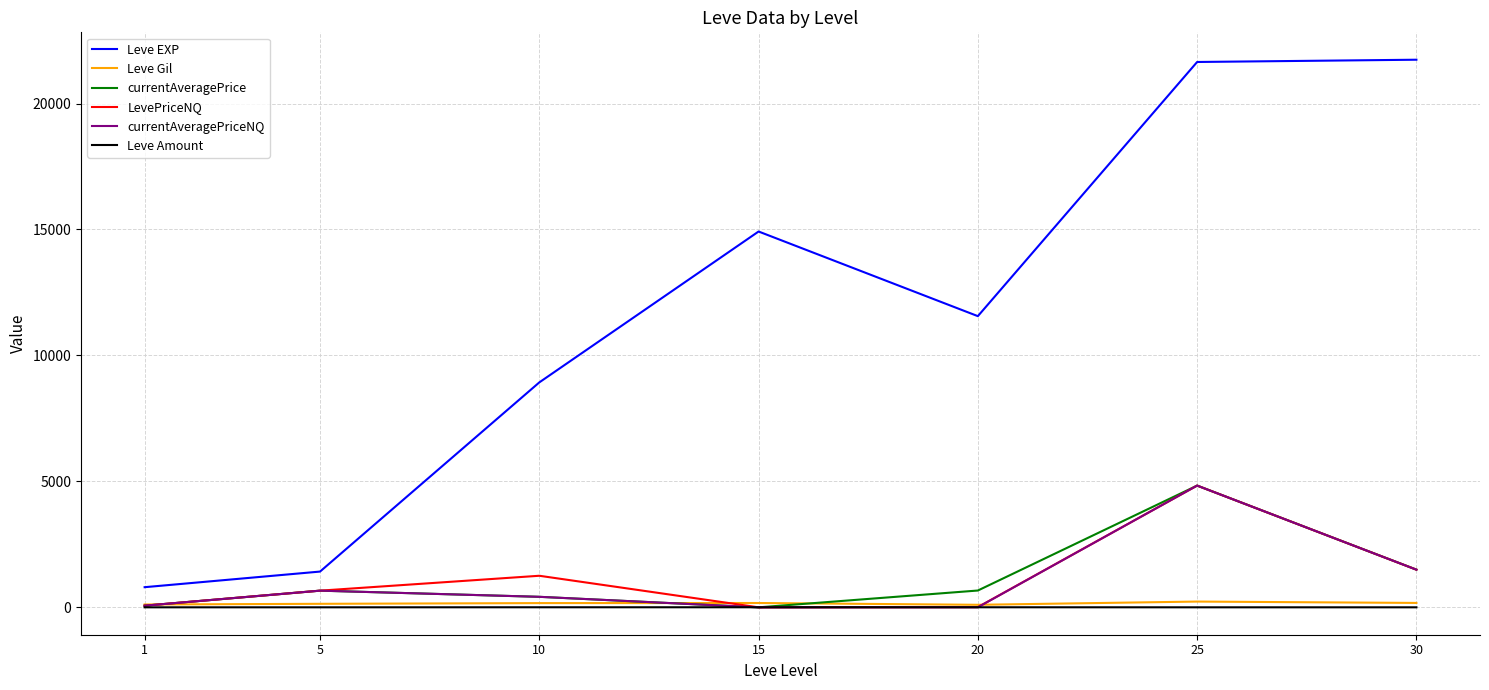

Count the Leve Amount values in the range 1 to 3.

7